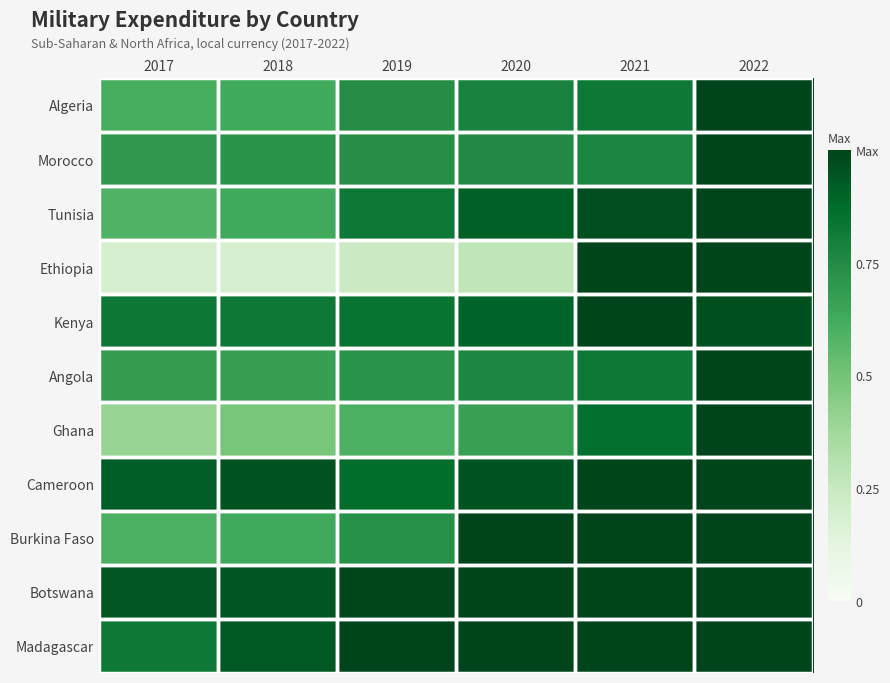

What is the highest value of the Kenya series?

4.0